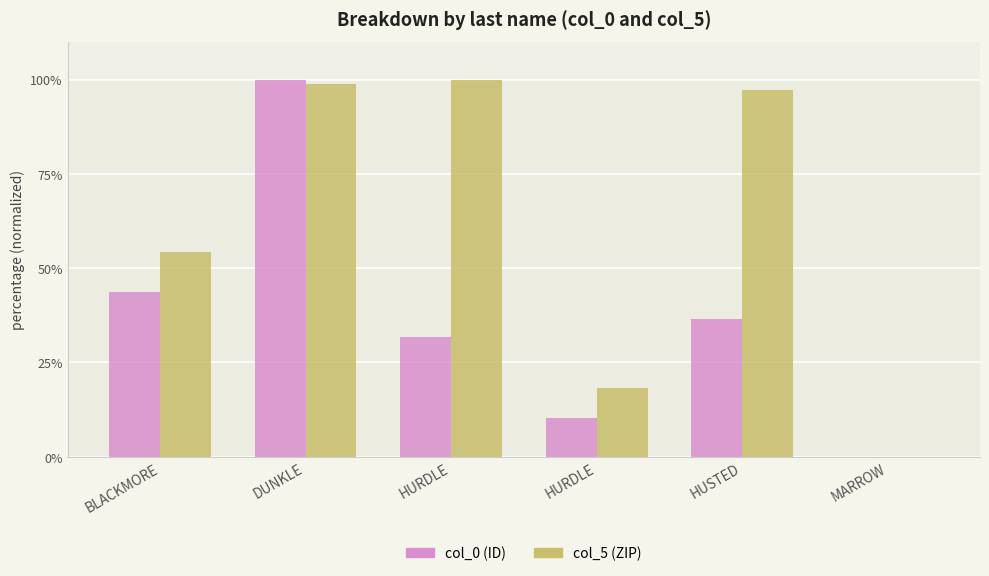

How many groups of bars are there?

6